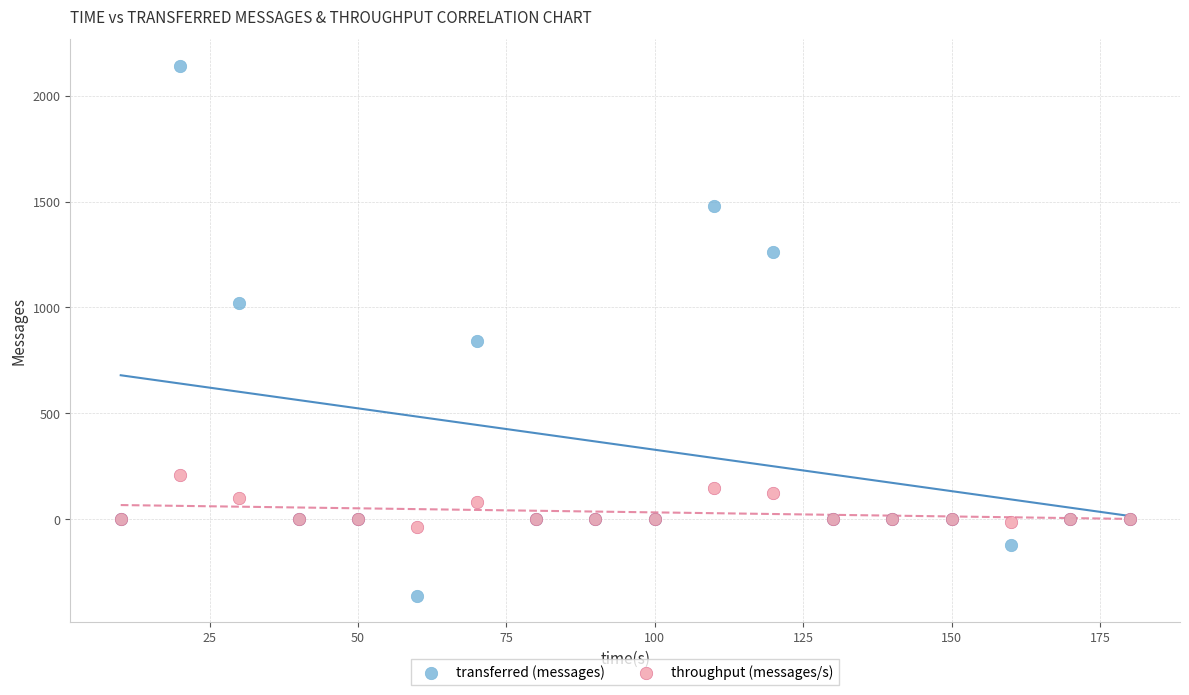

Which series contains the lowest Y value?

transferred (messages)